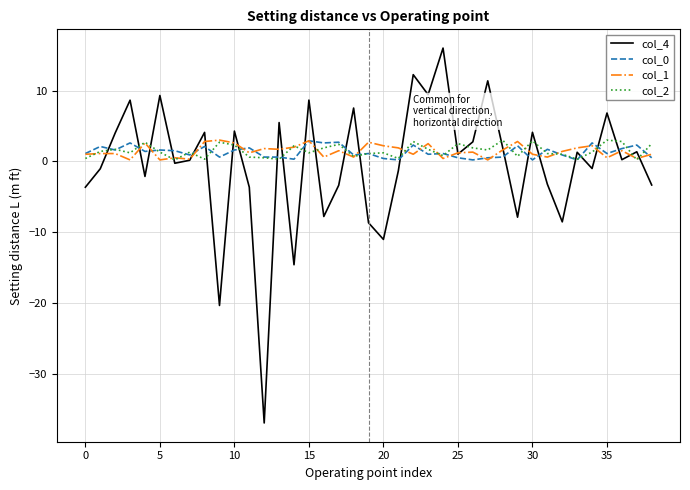

What is the smallest value displayed?

-37.0